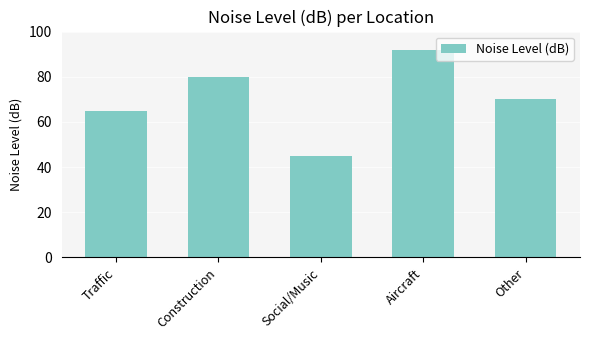

How many values are between 65 and 80?

3